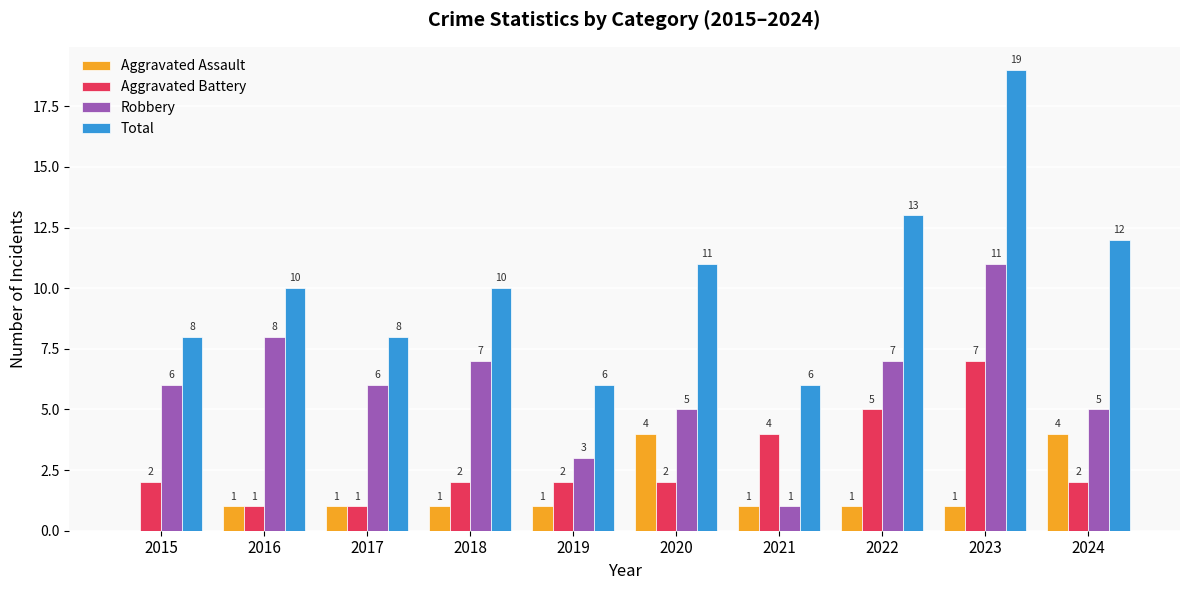

What is the maximum value for Total?

19